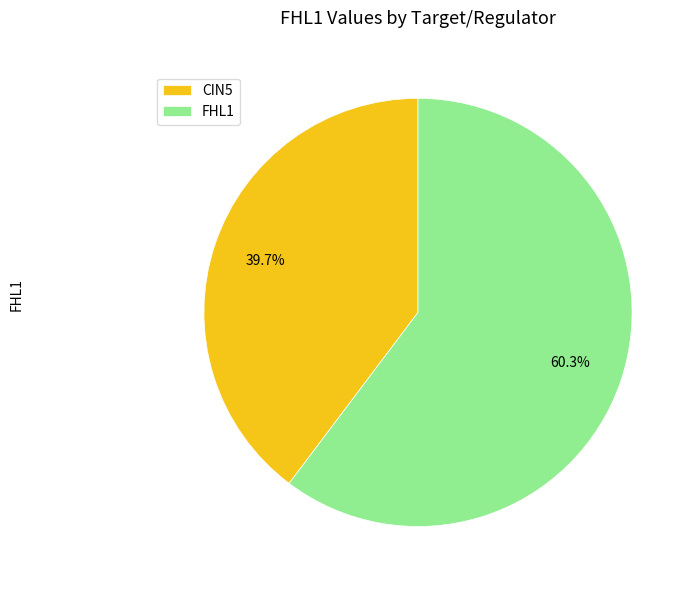

Approximately how many times larger is the value at FHL1 compared to CIN5?

1.5